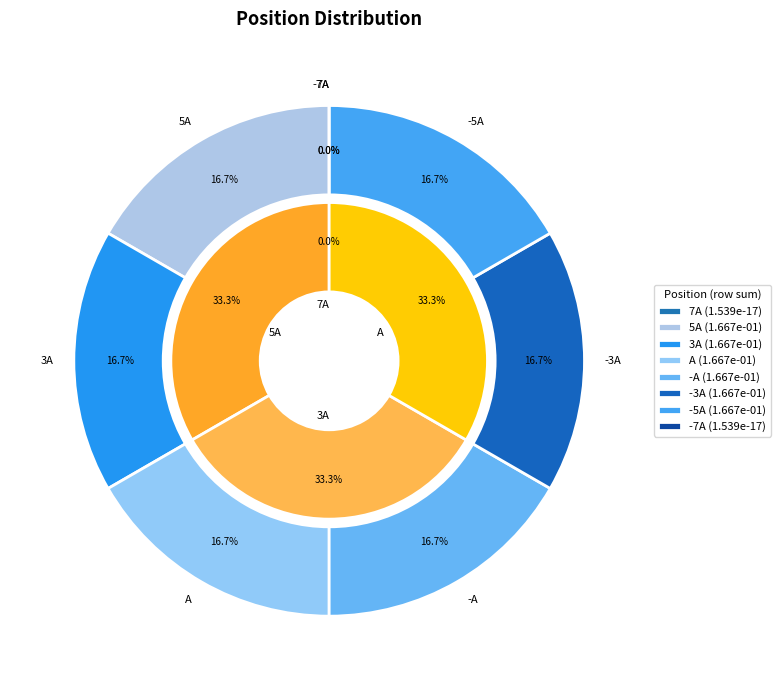

Which series has the largest range (max minus min)?

3A